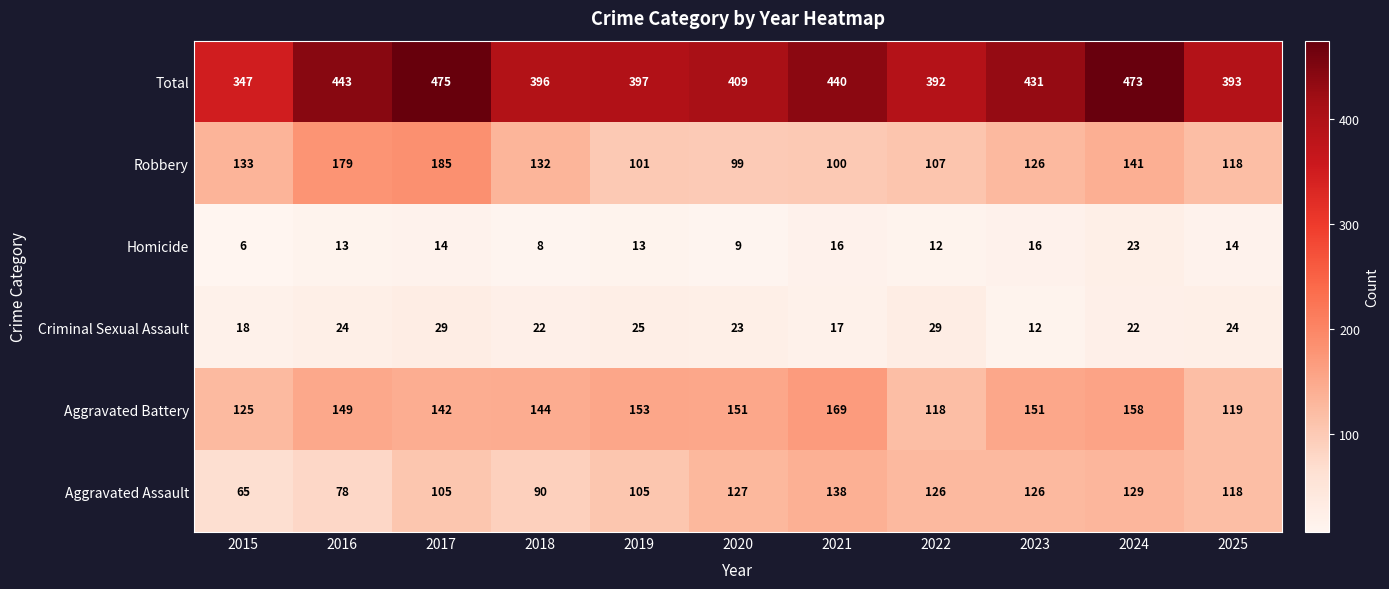

What is the difference between the second highest and second lowest values in the Criminal Sexual Assault series?

12